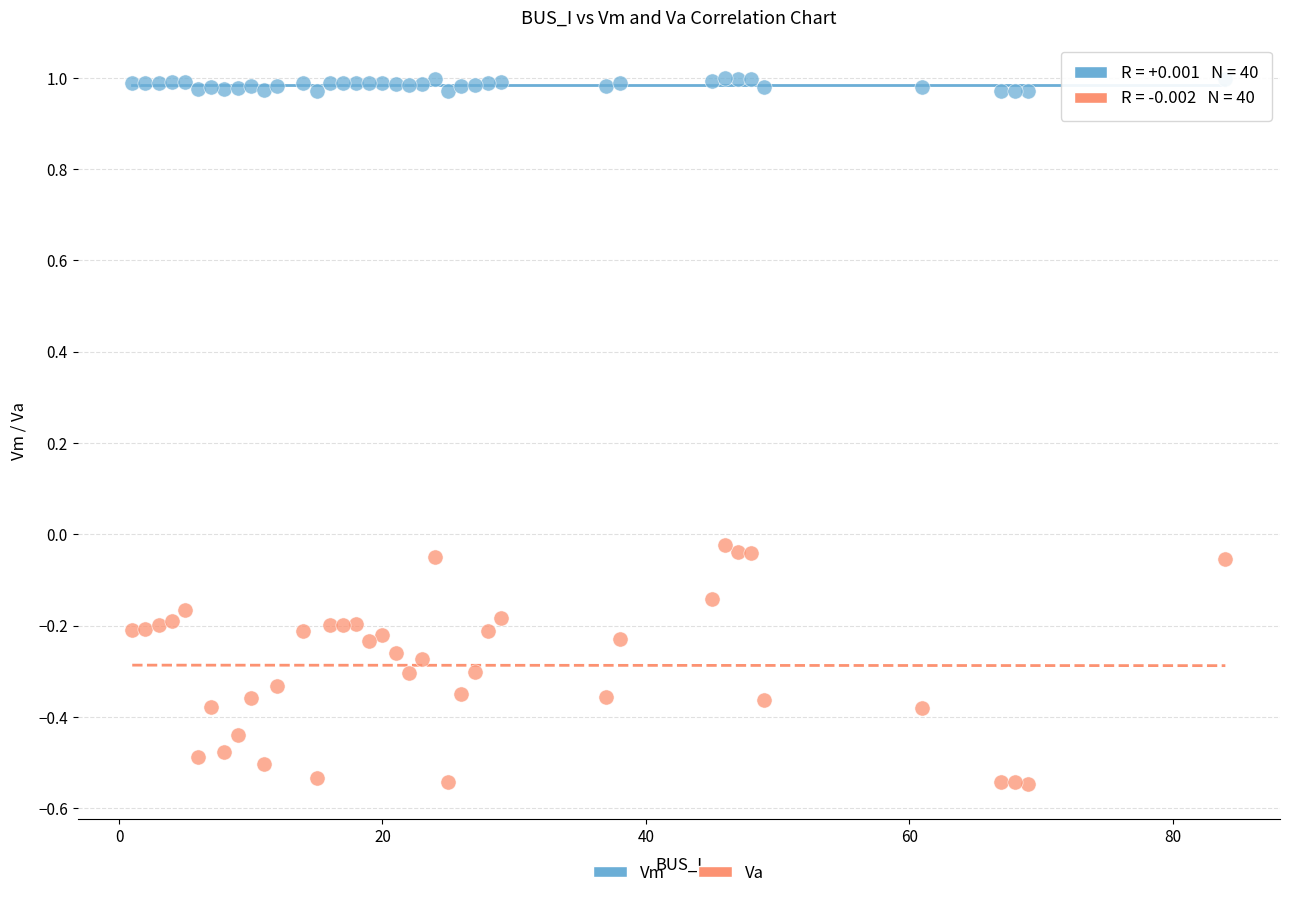

What is the X range (max minus min) for the scatter plot?

83.0